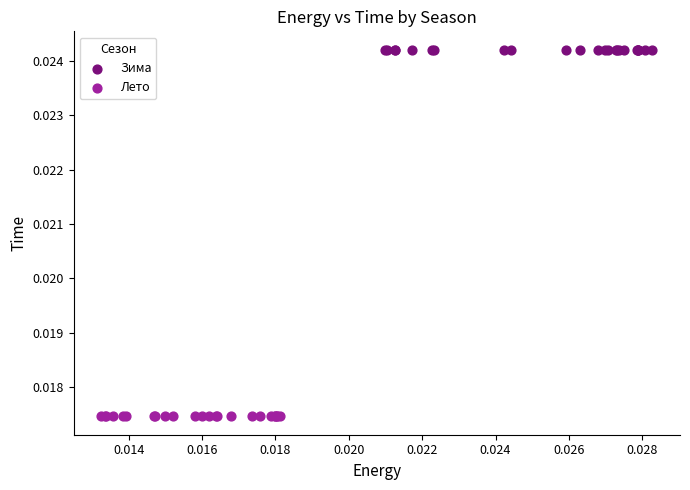

Which series contains the lowest Y value?

Лето